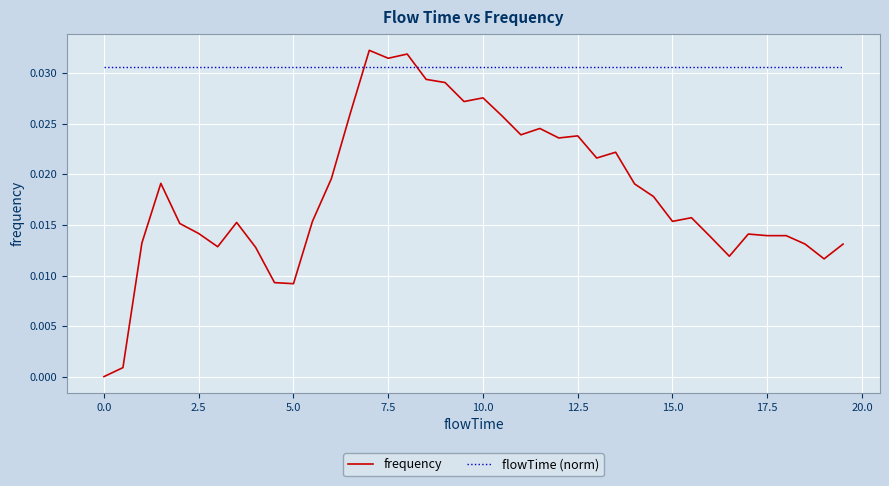

Which series has the widest spread of values?

frequency